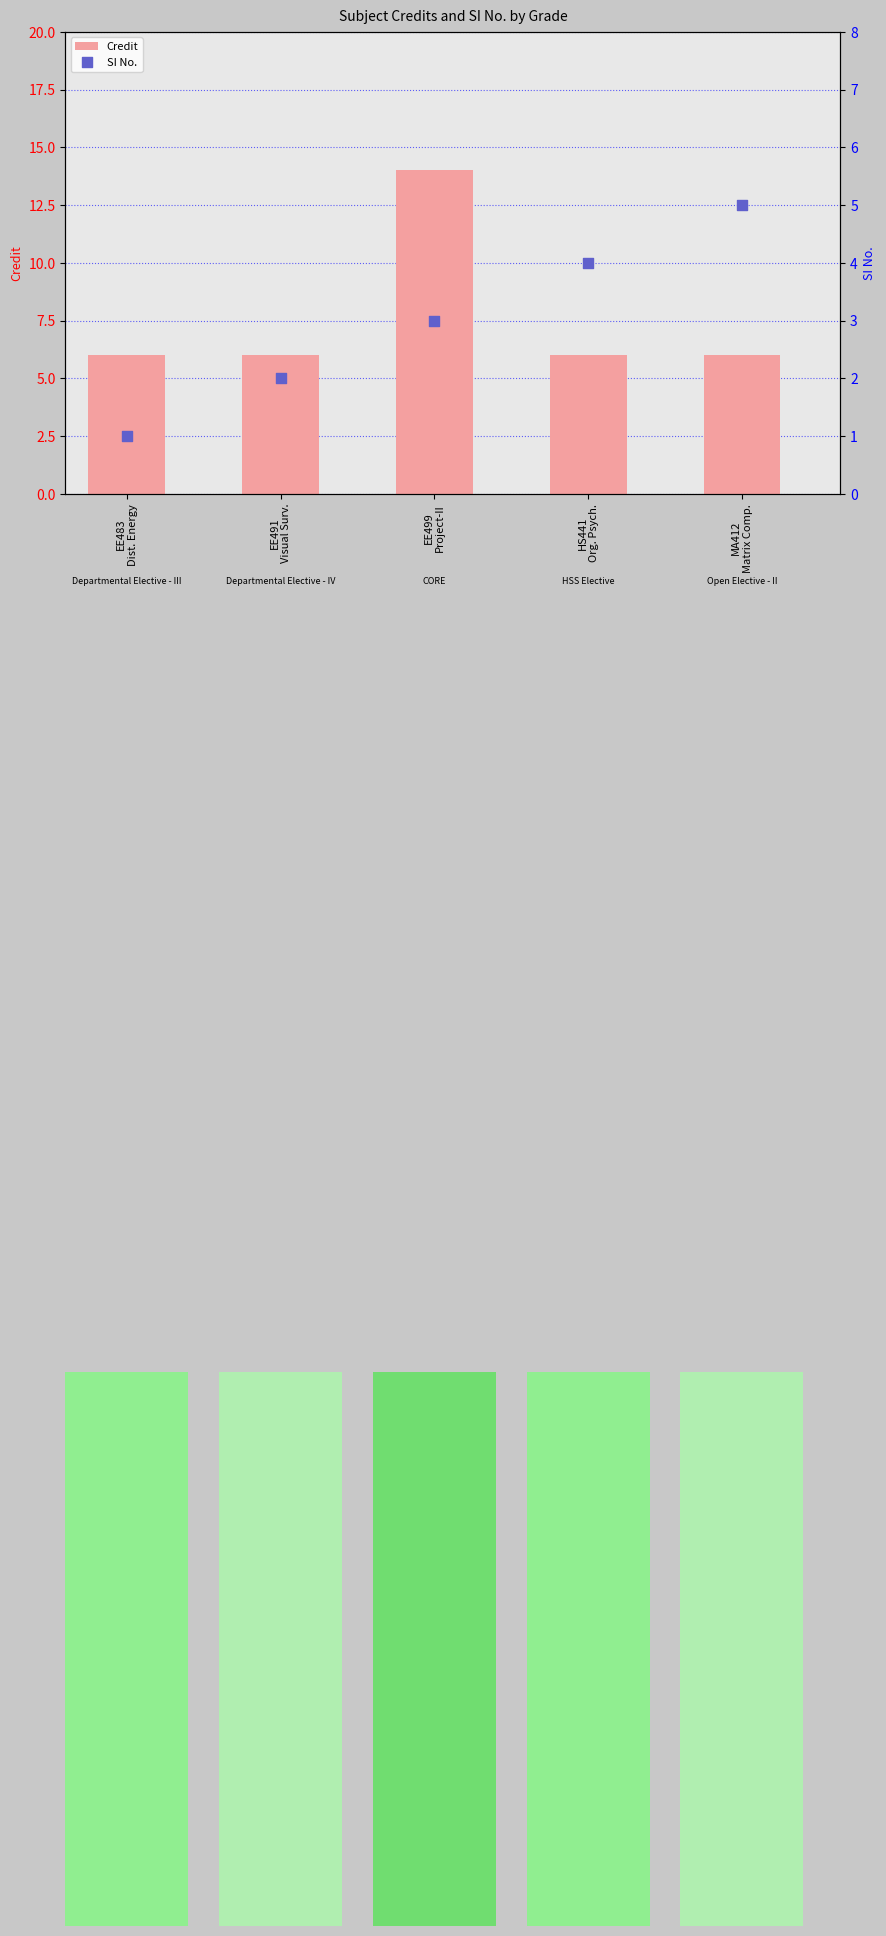

Which series has the widest spread of Y values?

Credit